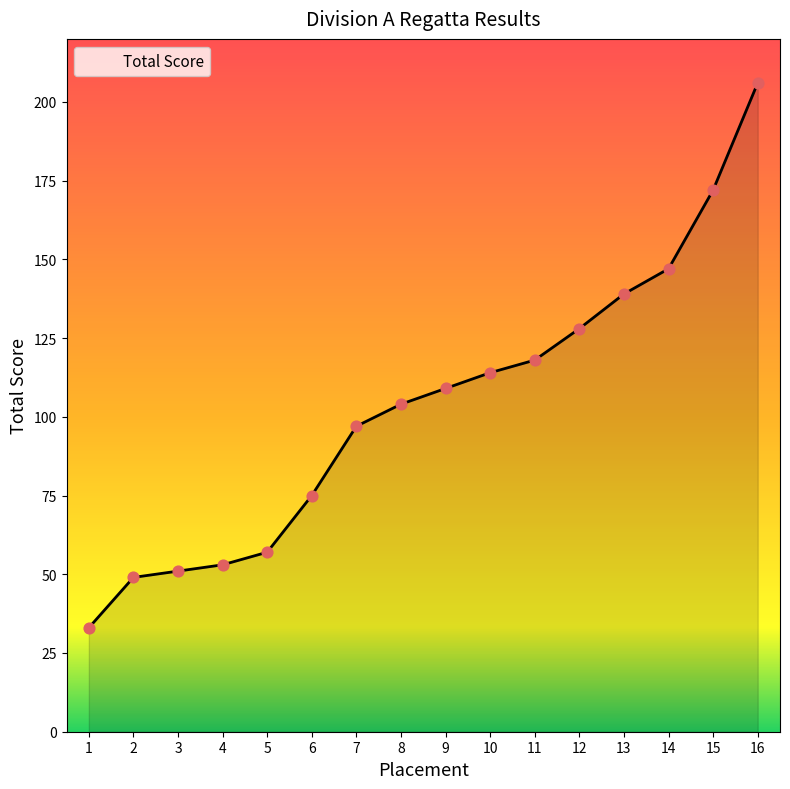

What is the ratio of the value at 16 to the value at 15?

1.2